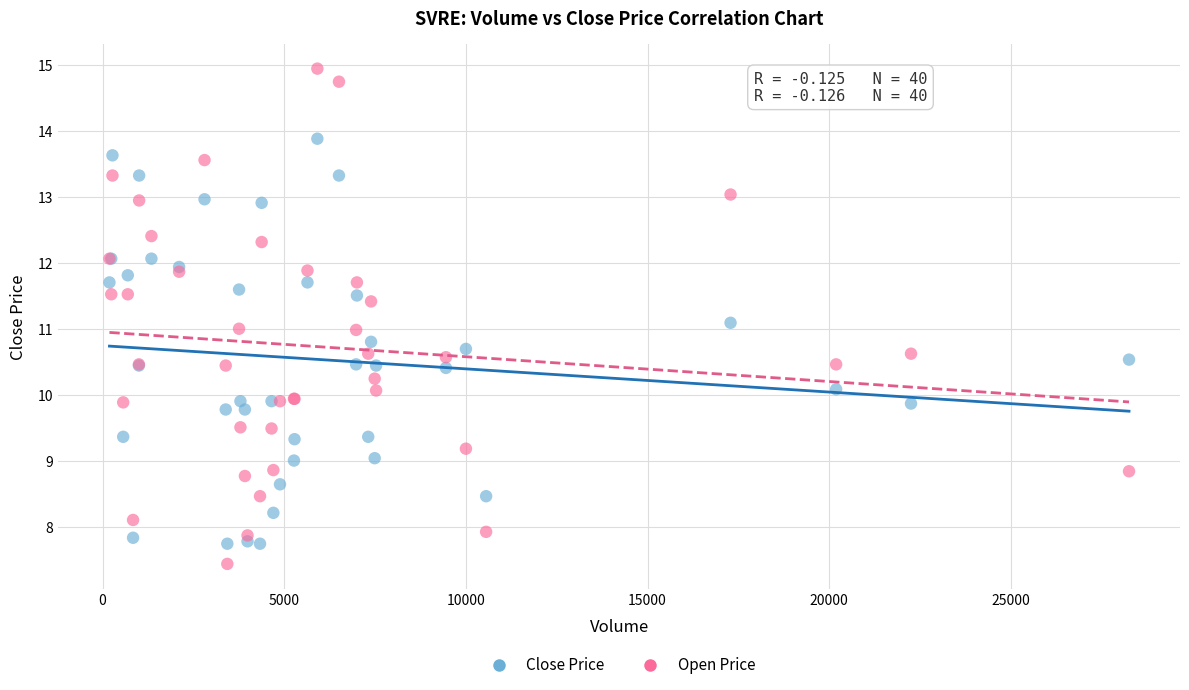

What are all the series names shown in the legend?

Close Price, Open Price